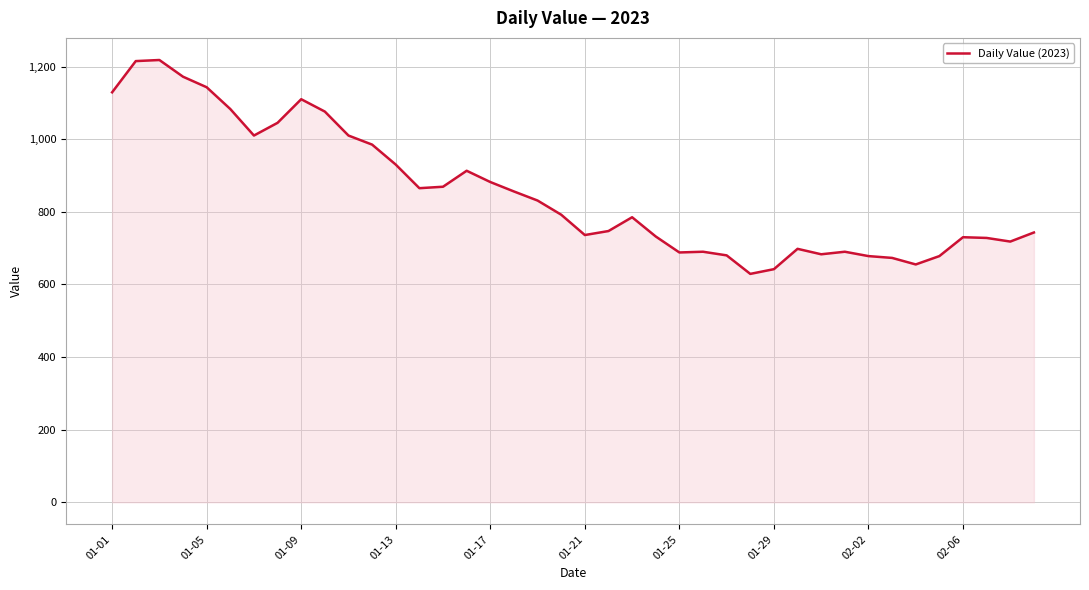

What is the smallest value displayed?

629